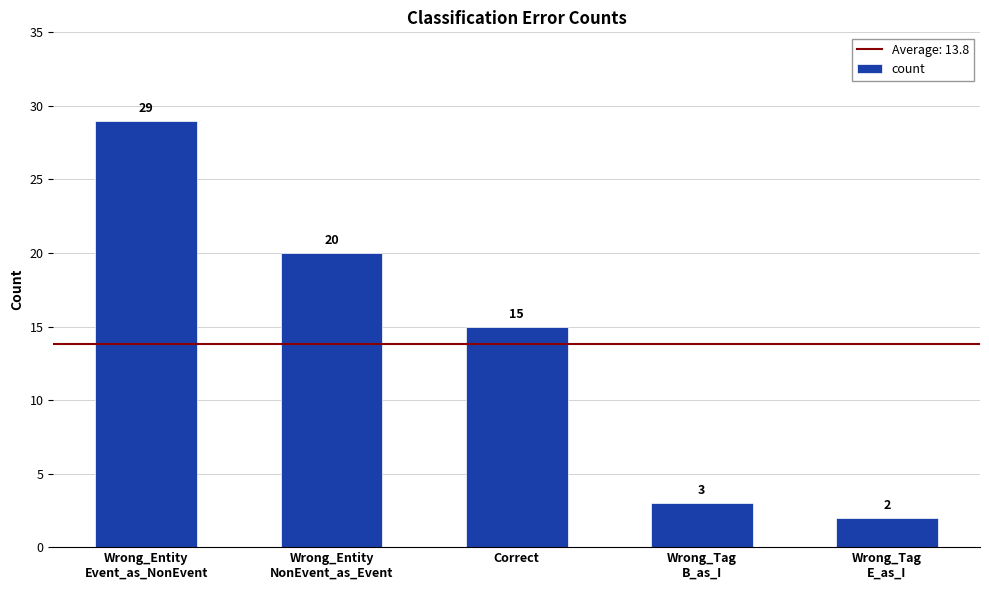

The value at Wrong_Entity
NonEvent_as_Event is 7. True or false?

False